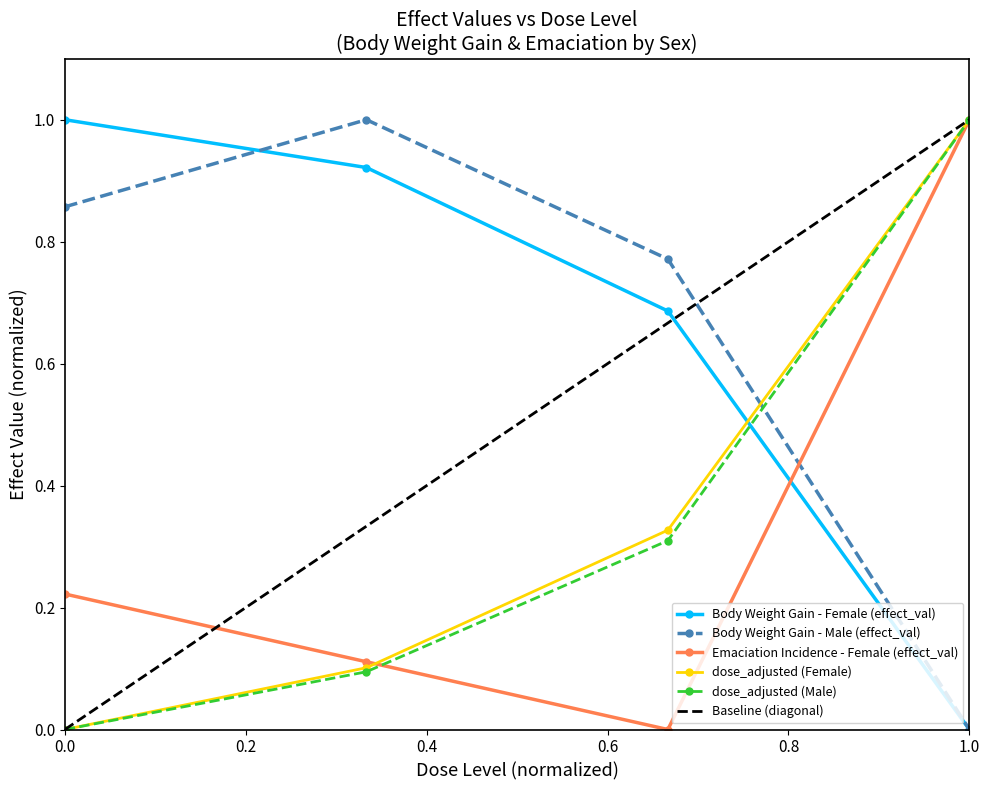

How many intersections are there between Body Weight Gain - Male (effect_val) and Emaciation Incidence - Female (effect_val)?

1